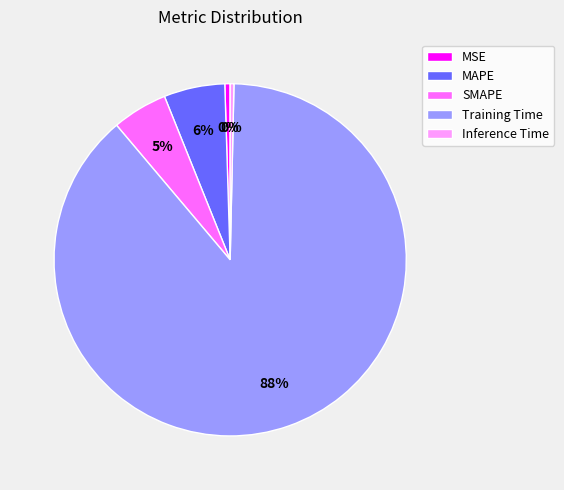

Does MAPE represent more than half of the total?

No